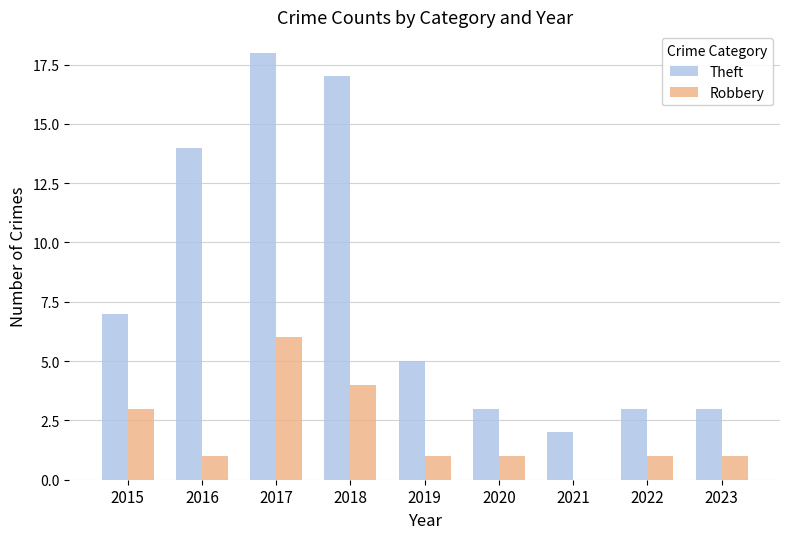

At which label is Theft closest to 10?

2015